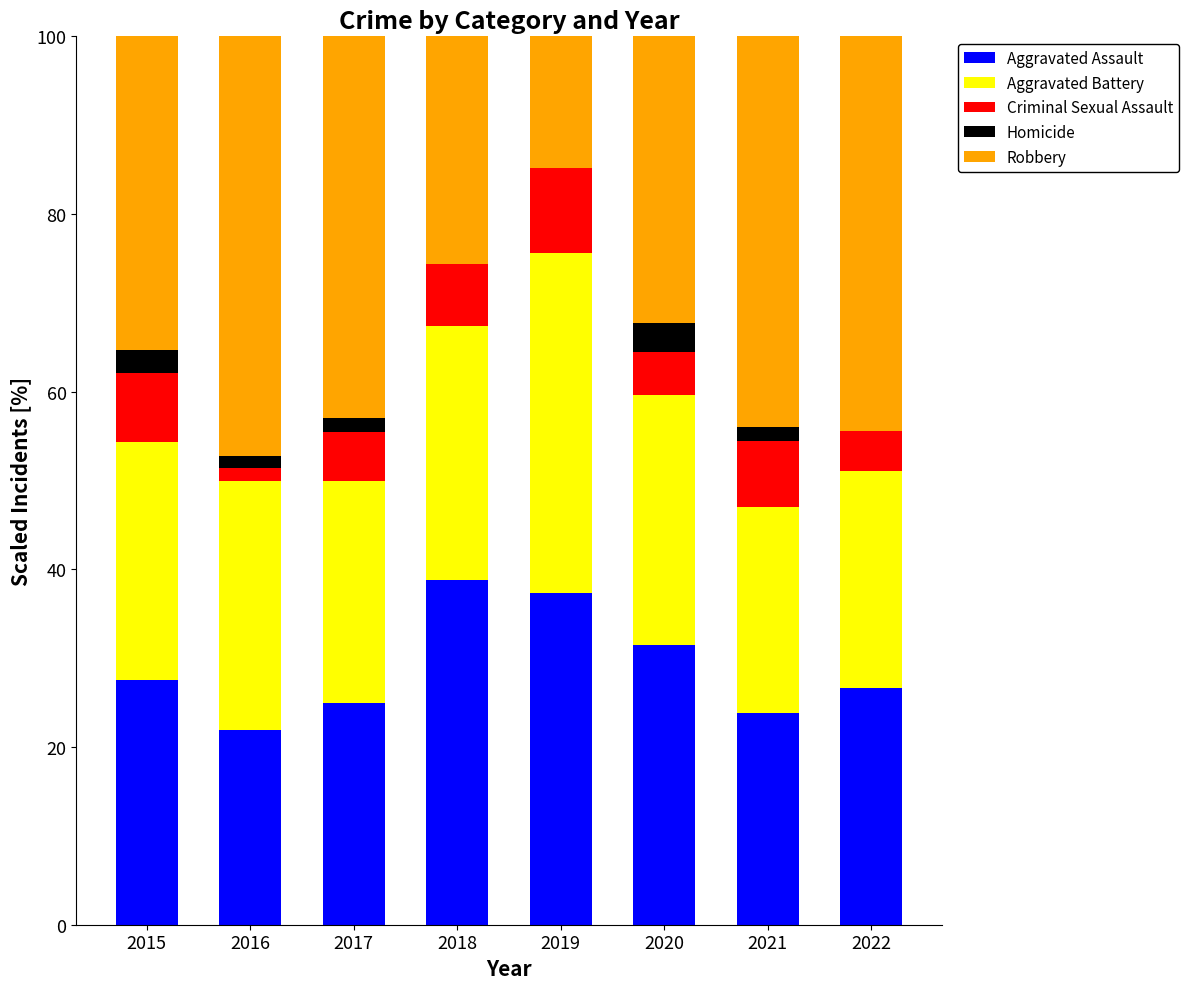

What is the total value across all series at 2015?

100.0